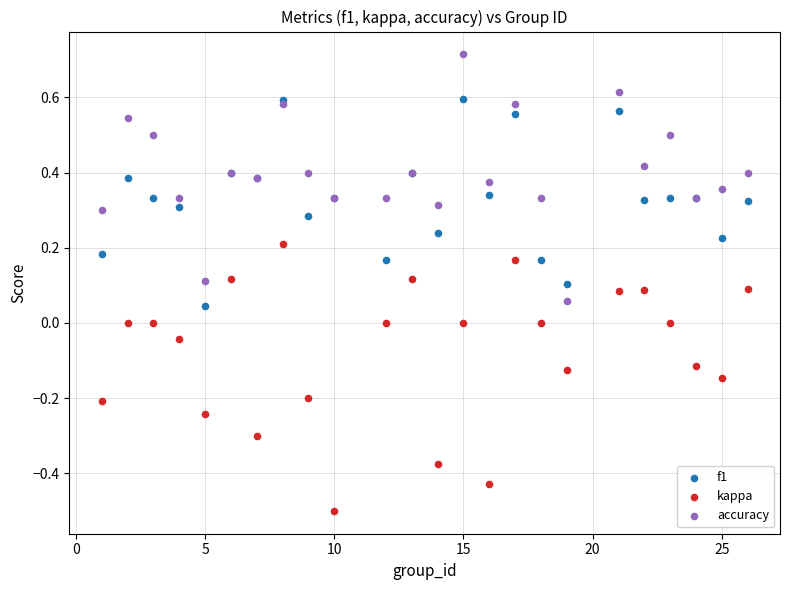

Which series contains the lowest Y value?

kappa